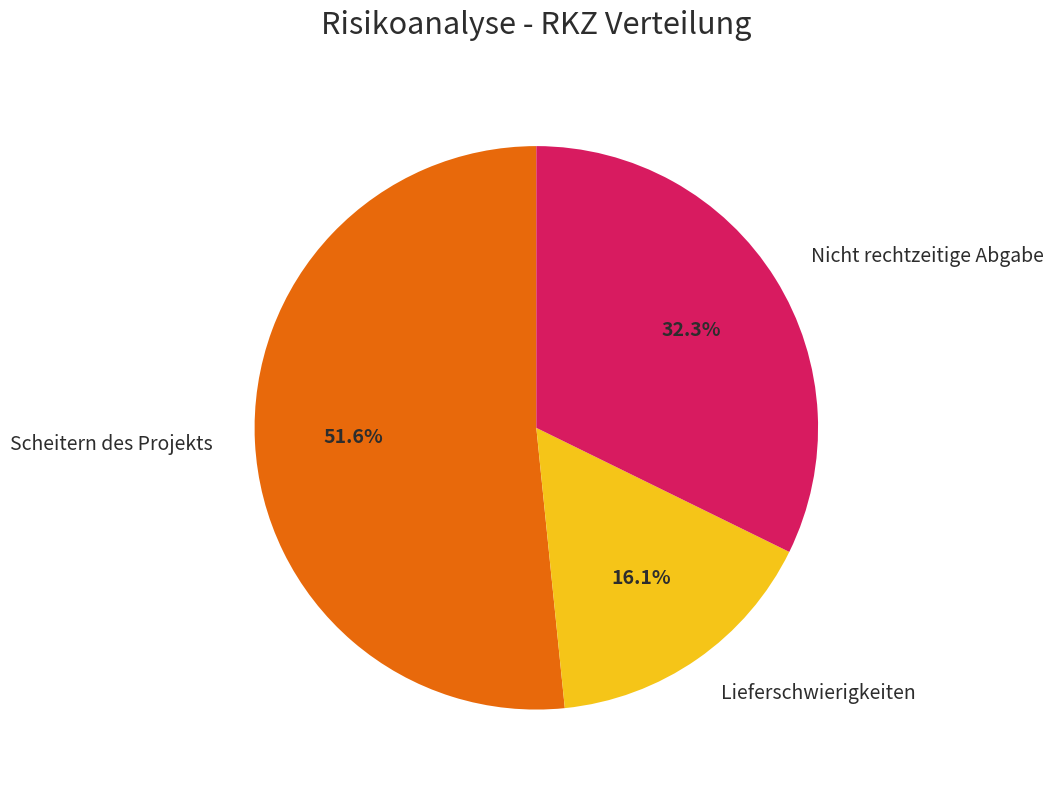

How much of the chart is everything except Scheitern des Projekts?

48.4%